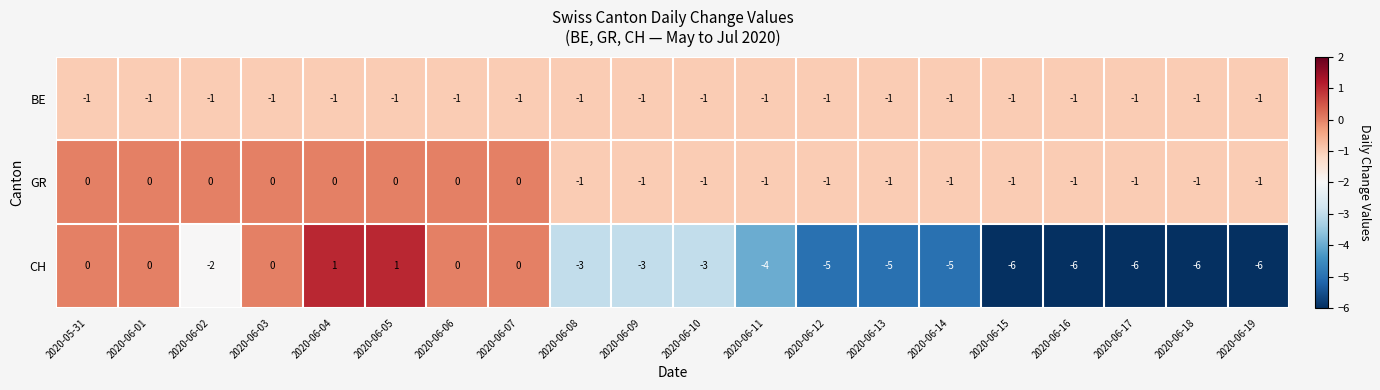

What is the total value across all series at 2020-06-14?

-7